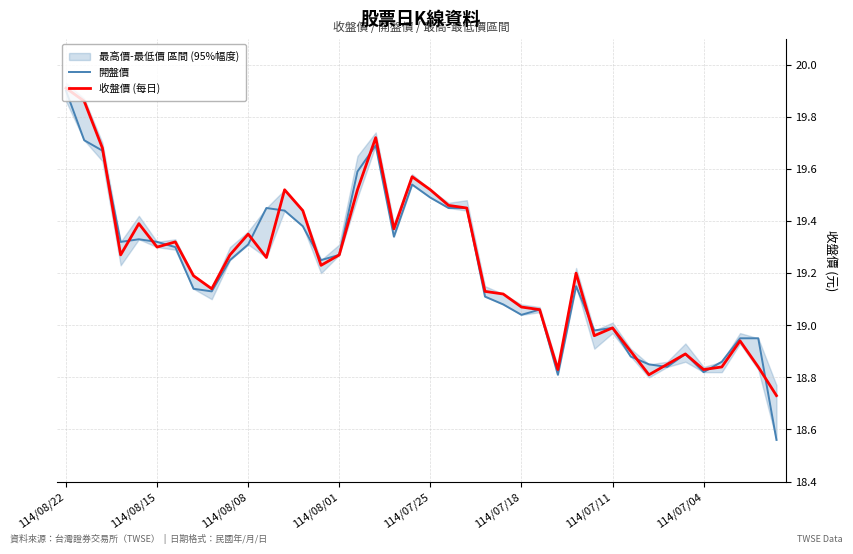

What is the difference between the maximum and minimum values in the 開盤價 series?

1.3